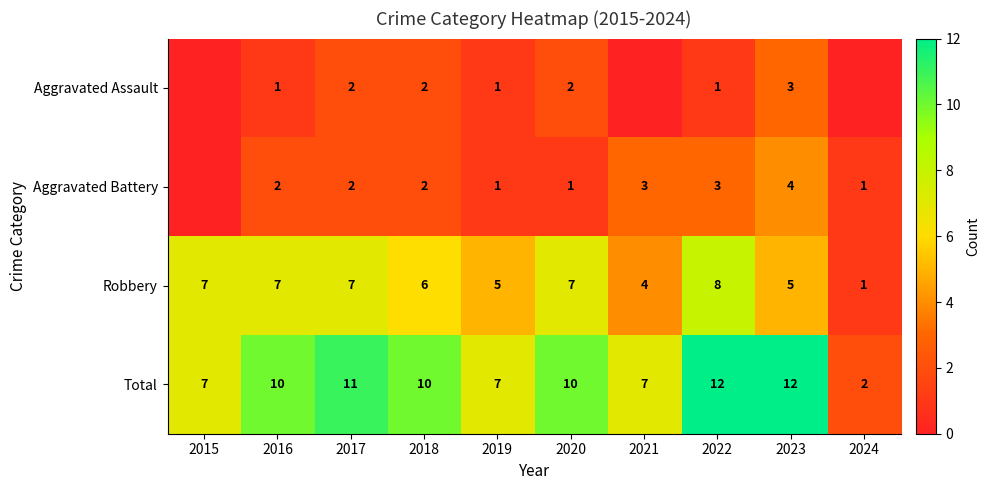

What value does the Robbery series have at 2023?

5